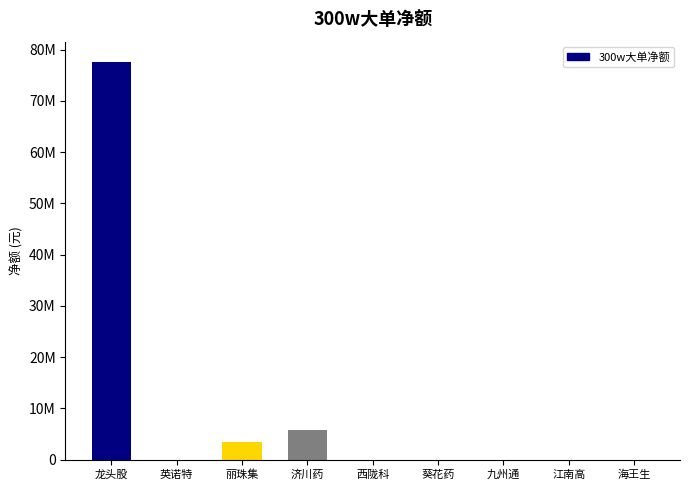

Reading right to left, what are all the values shown in this chart?

0	0	0	0	0	5767308	3496905	0	77656813